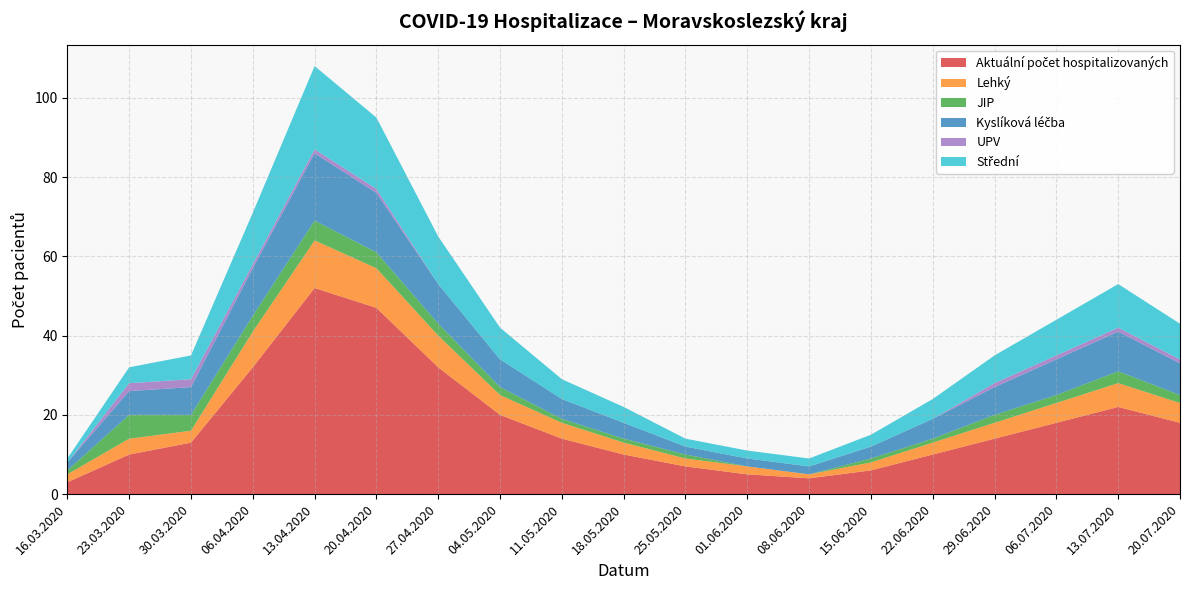

Reading left to right, extract all data points from this chart.

Aktuální počet hospitalizovaných: 3	10	13	32	52	47	32	20	14	10	7	5	4	6	10	14	18	22	18
Lehký: 2	4	3	9	12	10	8	5	4	3	2	2	1	2	3	4	5	6	5
JIP: 1	6	4	4	5	4	3	2	1	1	1	0	0	1	1	2	2	3	2
Kyslíková léčba: 2	6	7	12	17	15	10	7	5	4	2	2	2	3	5	7	9	10	8
UPV: 0	2	2	1	1	1	0	0	0	0	0	0	0	0	0	1	1	1	1
Střední: 1	4	6	13	21	18	12	8	5	4	2	2	2	3	5	7	9	11	9